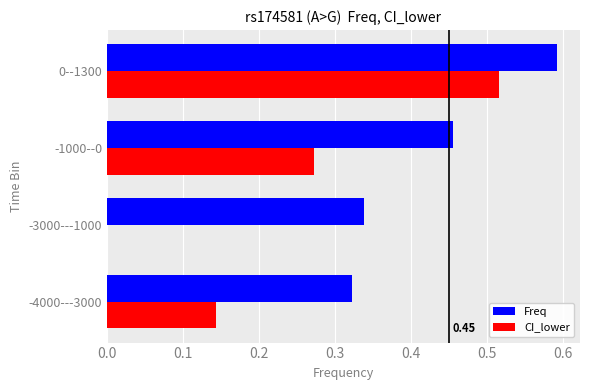

How many values in the CI_lower series exceed 0?

3